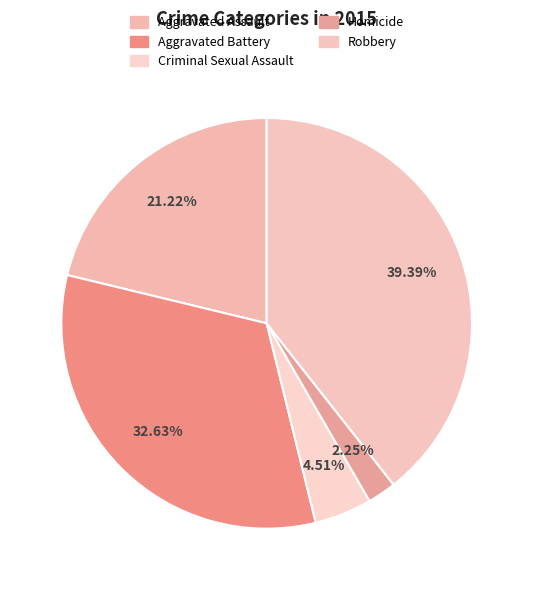

Count the number of slices in the pie.

5